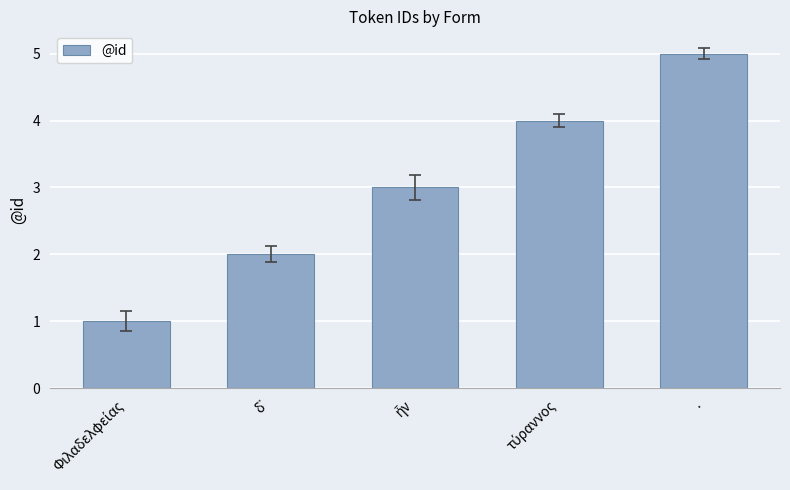

Count the values in the range 2 to 4.

3